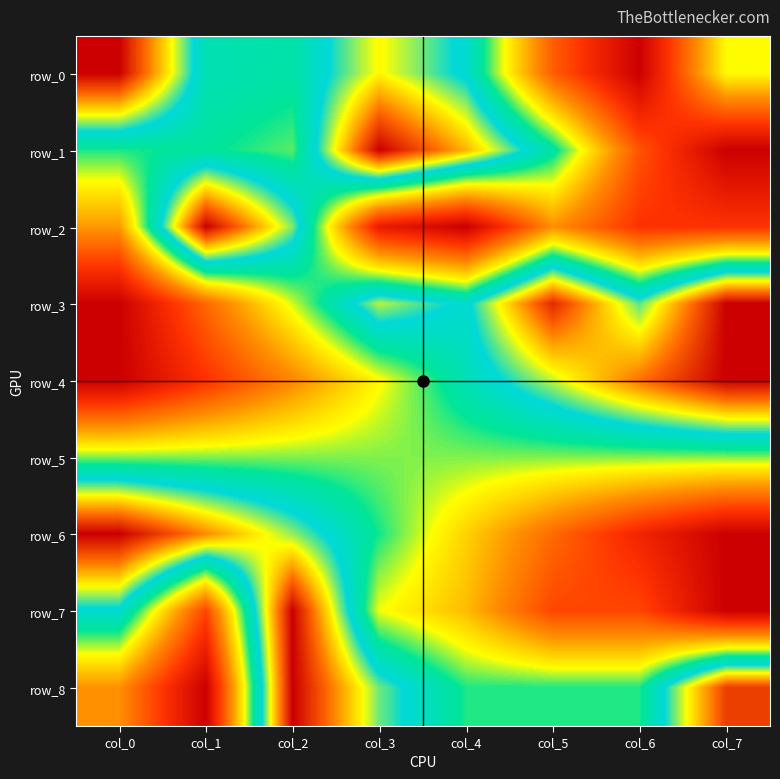

At how many categories does at least one series exceed 0?

8